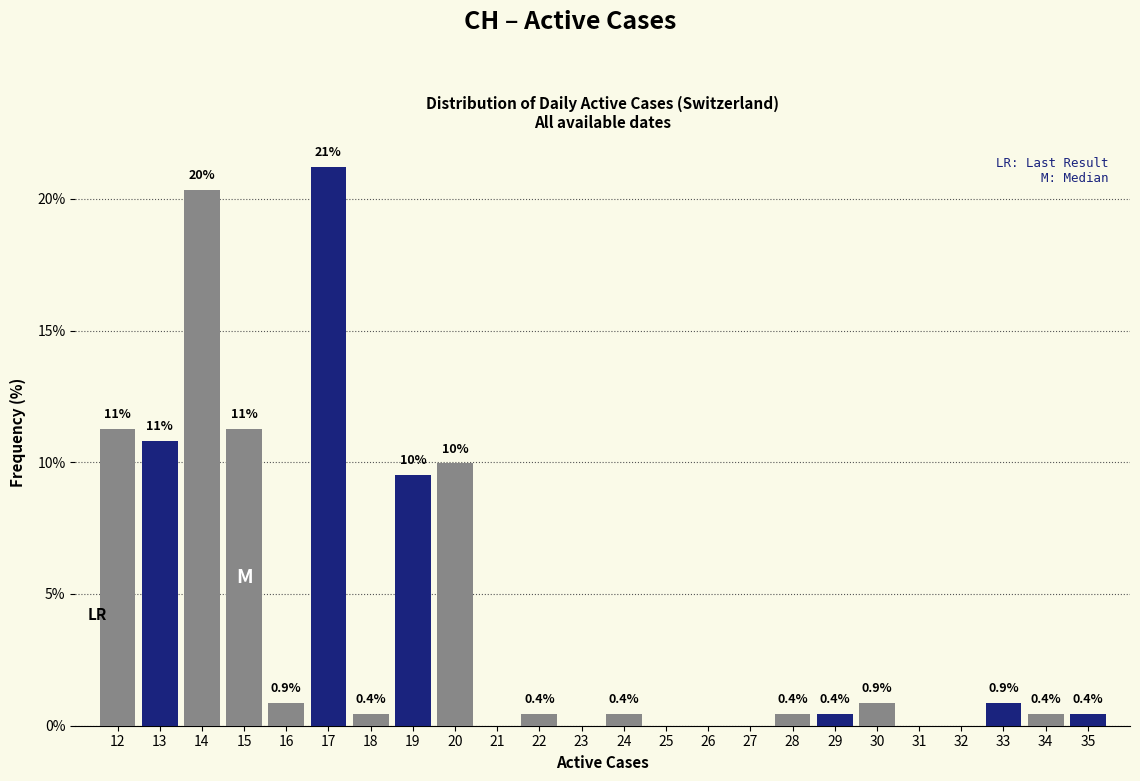

Reading left to right, extract all data points from this chart.

12=11.3	13=10.8	14=20.3	15=11.3	16=0.9	17=21.2	18=0.4	19=9.5	20=10.0	21=0.0	22=0.4	23=0.0	24=0.4	25=0.0	26=0.0	27=0.0	28=0.4	29=0.4	30=0.9	31=0.0	32=0.0	33=0.9	34=0.4	35=0.4